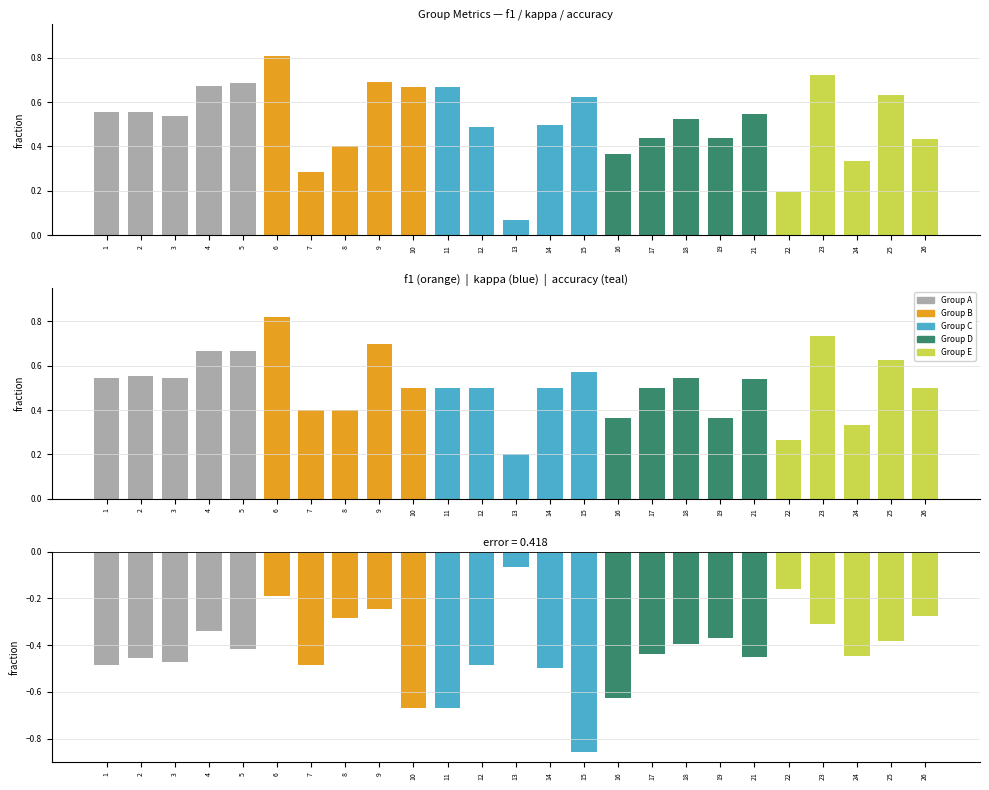

Is it true that accuracy equals 0.6 at 15?

True